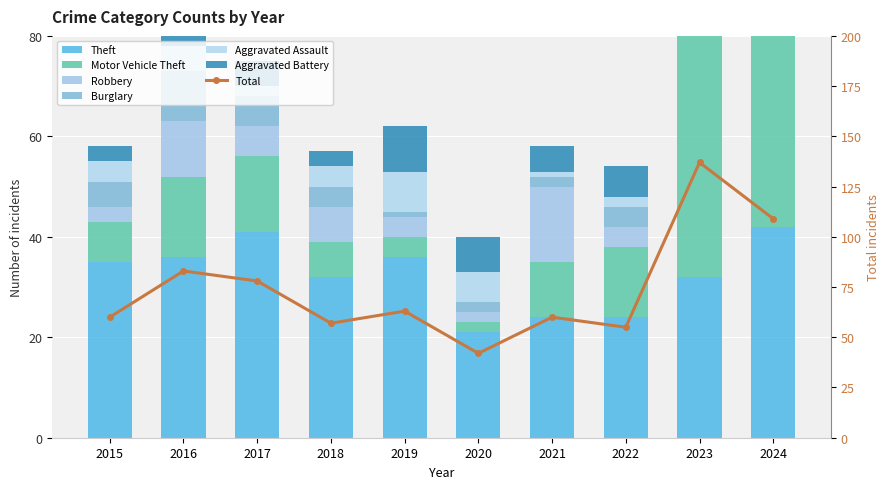

What is the value of the Aggravated Battery bar at the 3rd from the left?

5